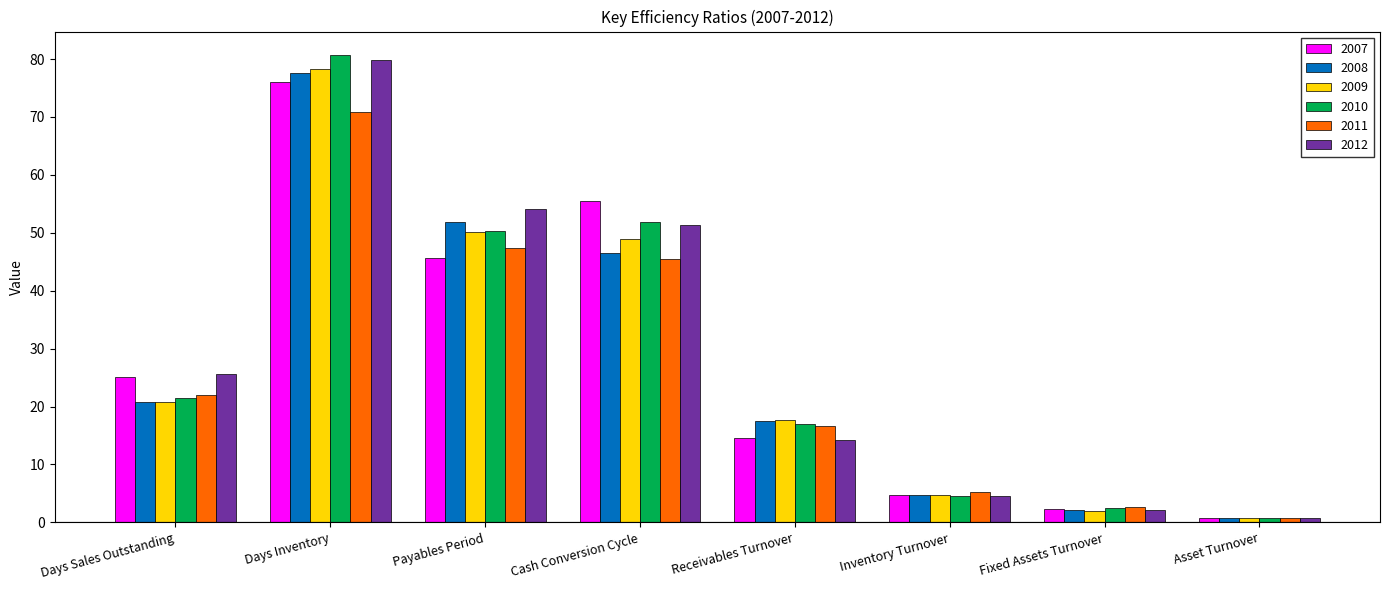

Which category has the lowest value across all series?

Asset Turnover